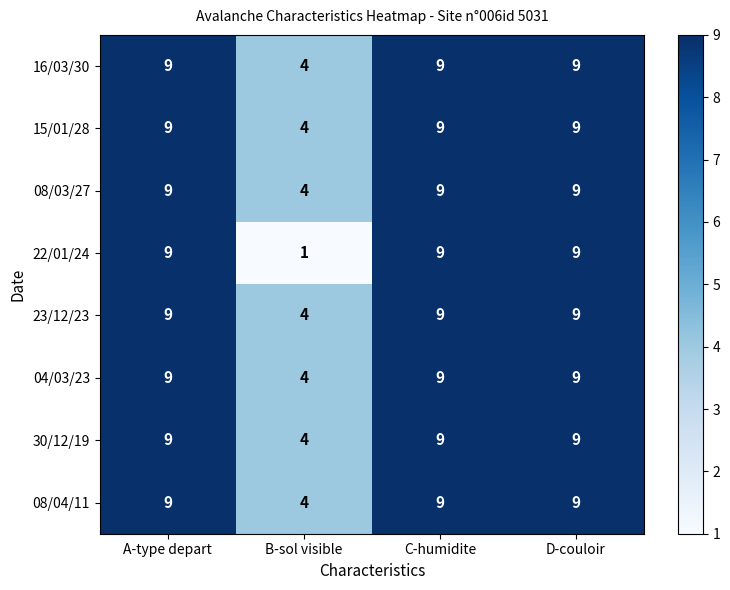

What is the total value across all series at D-couloir?

72